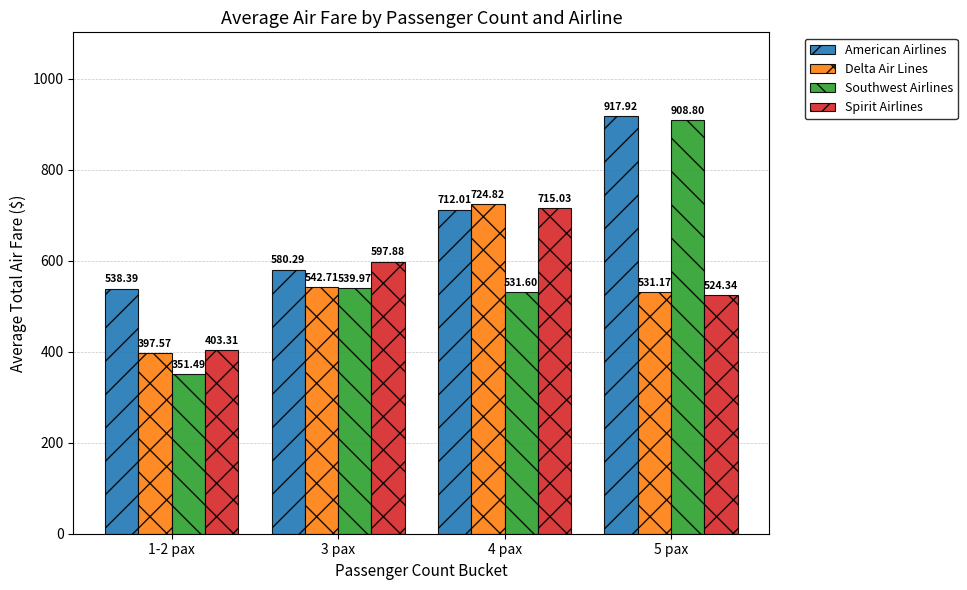

At which category does the chart reach its minimum across all series?

1-2 pax